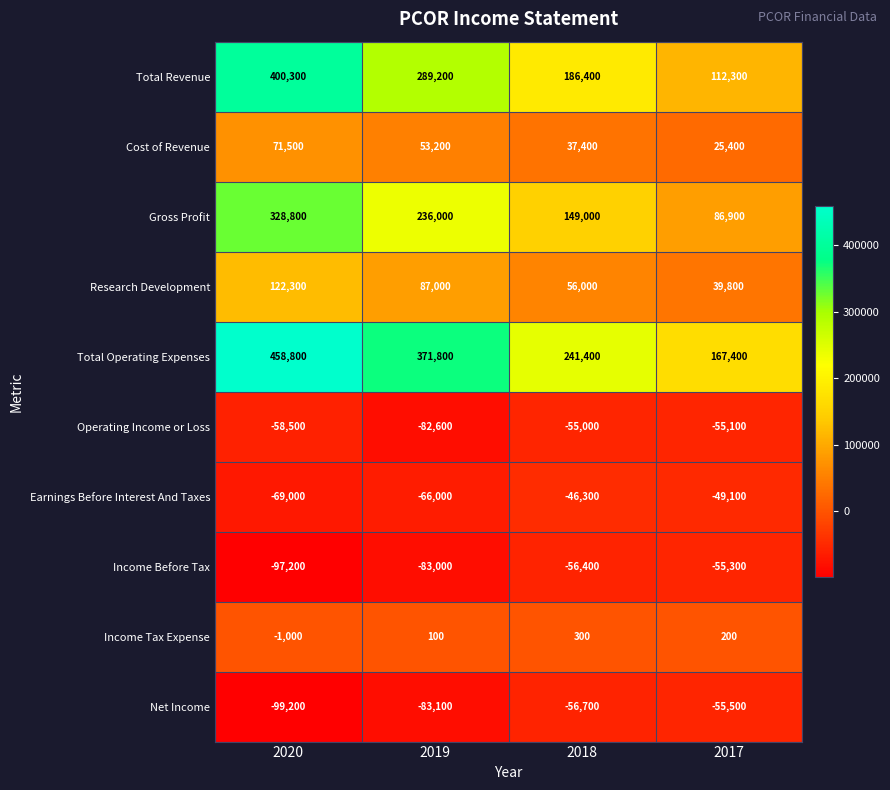

What is the difference between the maximum and minimum values in the Operating Income or Loss series?

27600